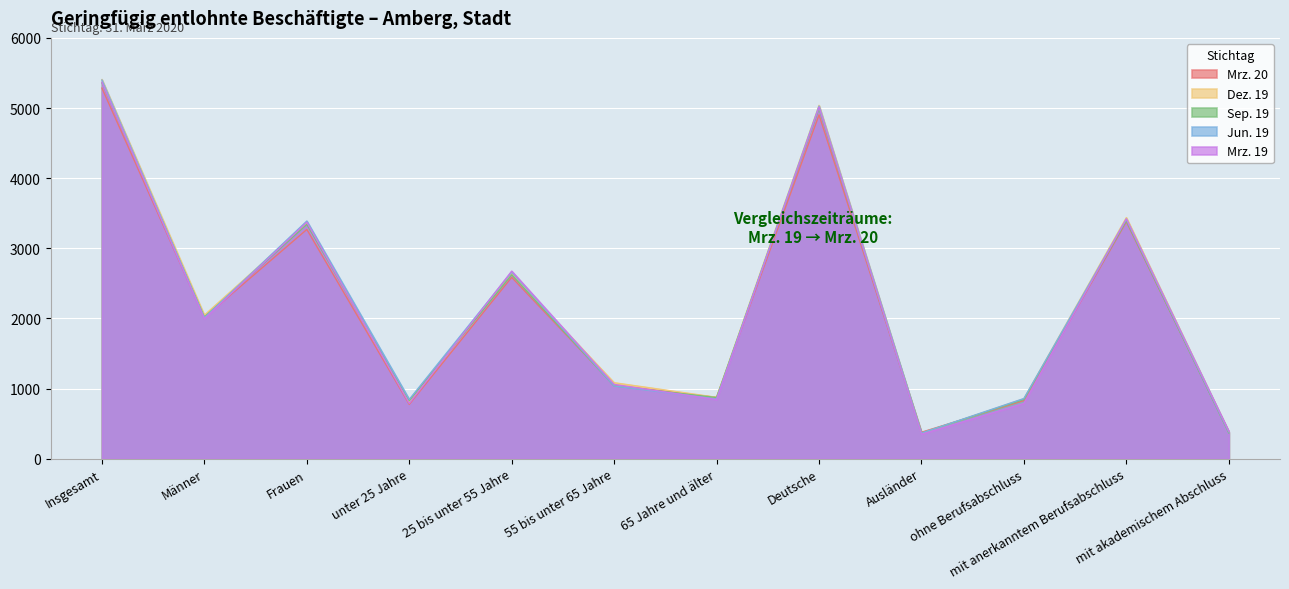

Which category has the highest value in the Mrz. 19 series?

Insgesamt